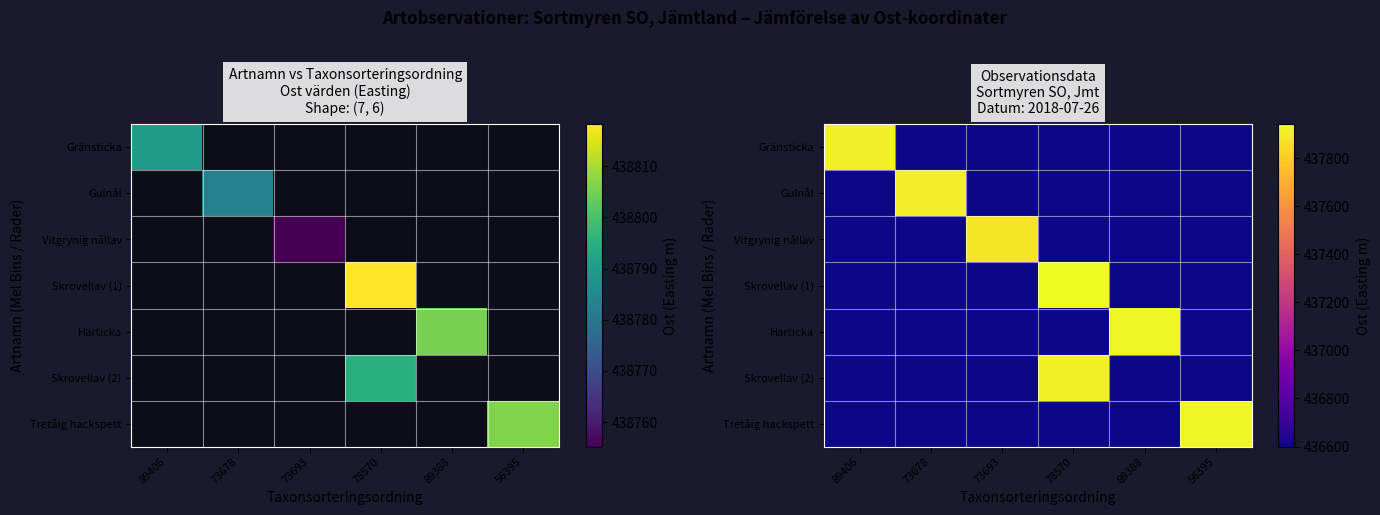

Read the Harticka value at 73693.

436599.3